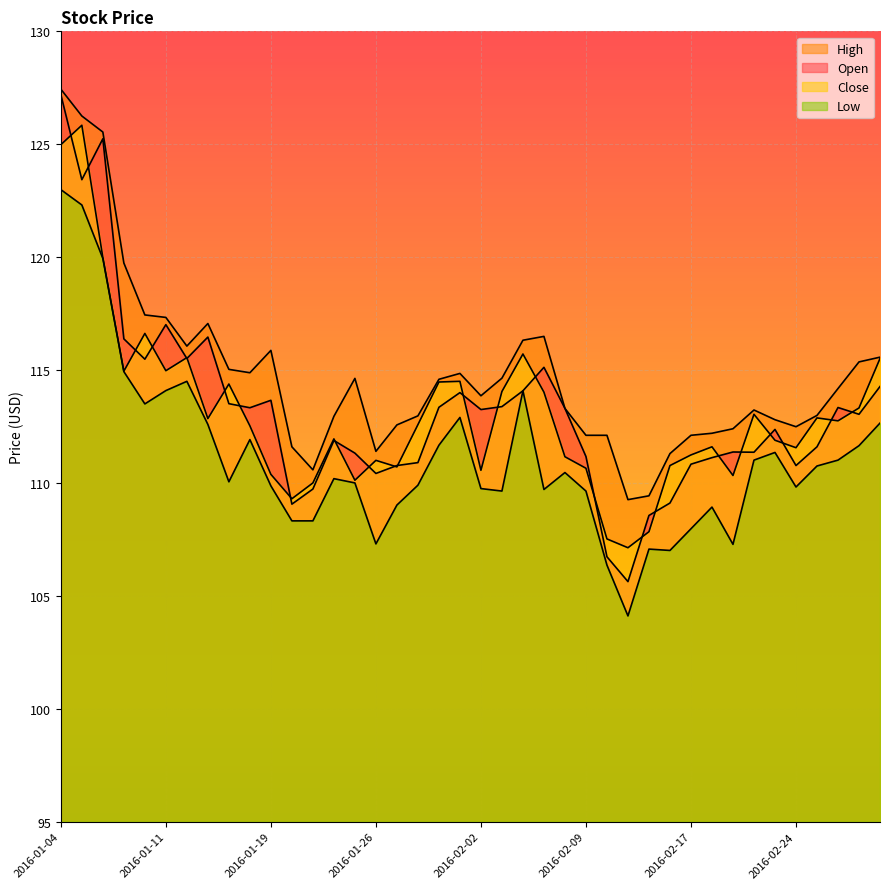

The High series shows 114.8 at 2016-02-01. True or false?

True